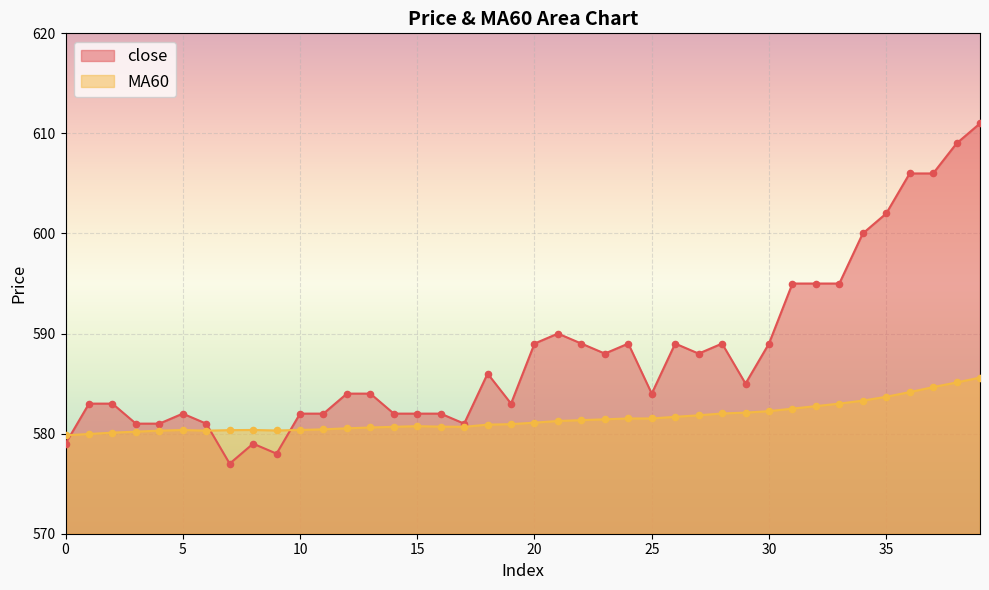

Which series has the largest total across all categories?

close